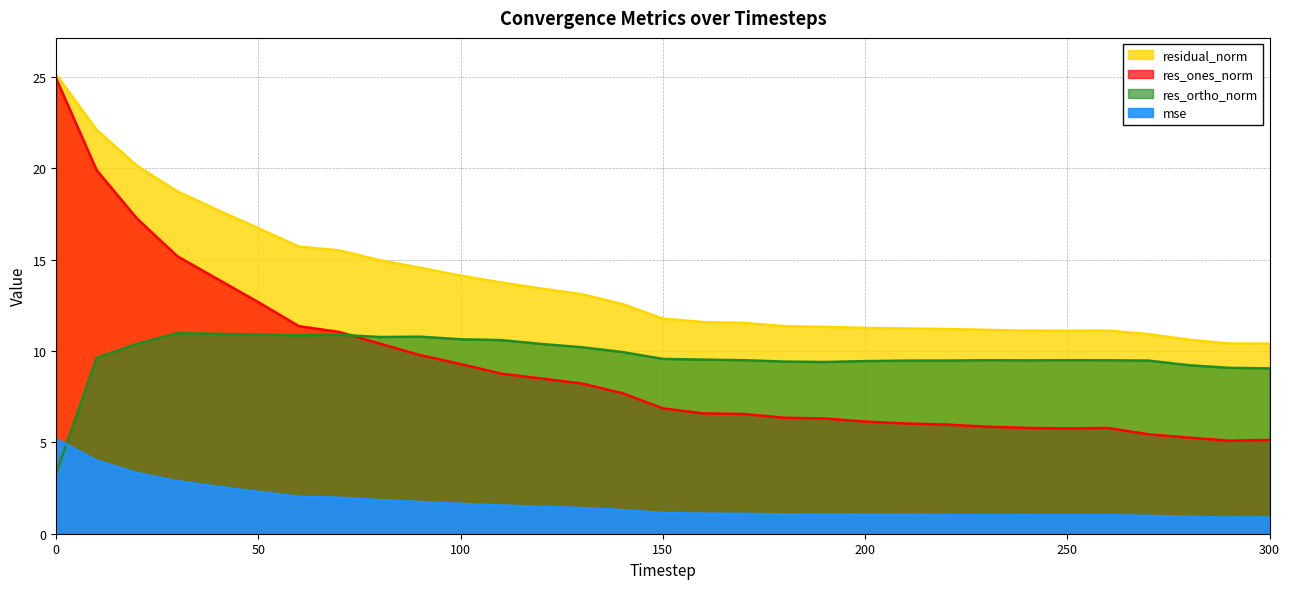

Which series has the largest range (max minus min)?

res_ones_norm